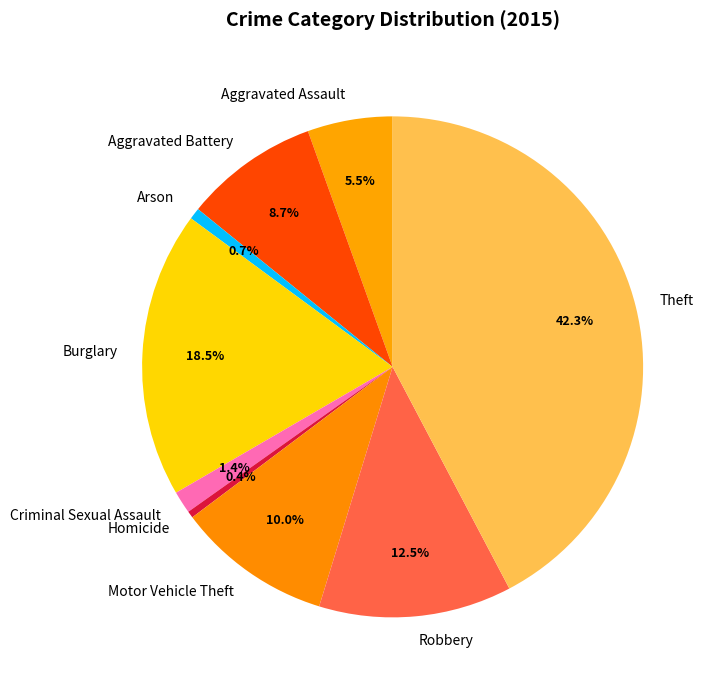

Between Homicide and Aggravated Battery, which is larger?

Aggravated Battery